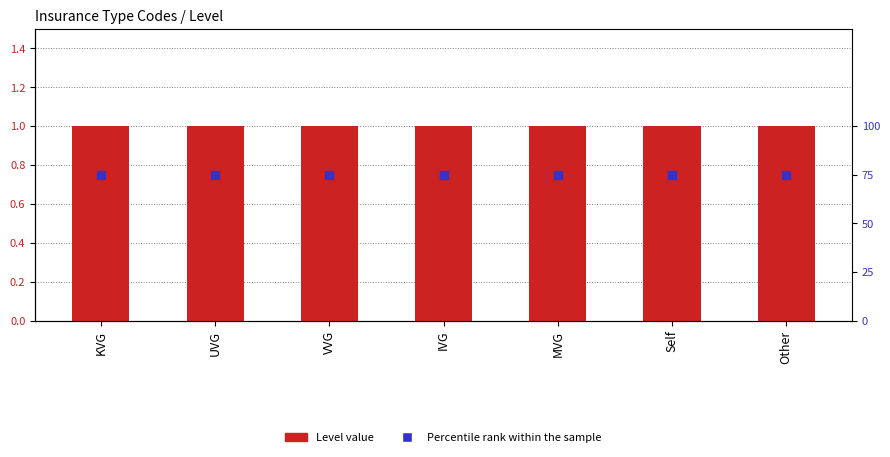

At which category is the sum across all series the highest?

KVG